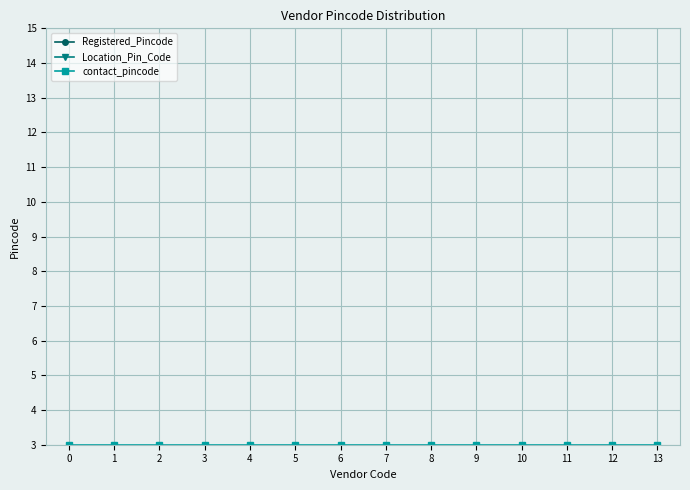

Reading right to left, list all the values displayed in this chart.

Registered_Pincode: 13=451.1	12=100.6	11=164.0	10=100.6	9=100.6	8=100.6	7=100.6	6=109.4	5=100.6	4=100.6	3=100.6	2=100.6	1=91.0	0=100.6
Location_Pin_Code: 13=451.1	12=100.6	11=164.0	10=100.6	9=100.6	8=100.6	7=100.6	6=109.4	5=100.6	4=100.6	3=100.6	2=100.6	1=91.0	0=100.6
contact_pincode: 13=3.0	12=3.0	11=3.0	10=3.0	9=3.0	8=3.0	7=3.0	6=3.0	5=3.0	4=3.0	3=3.0	2=3.0	1=3.0	0=3.0